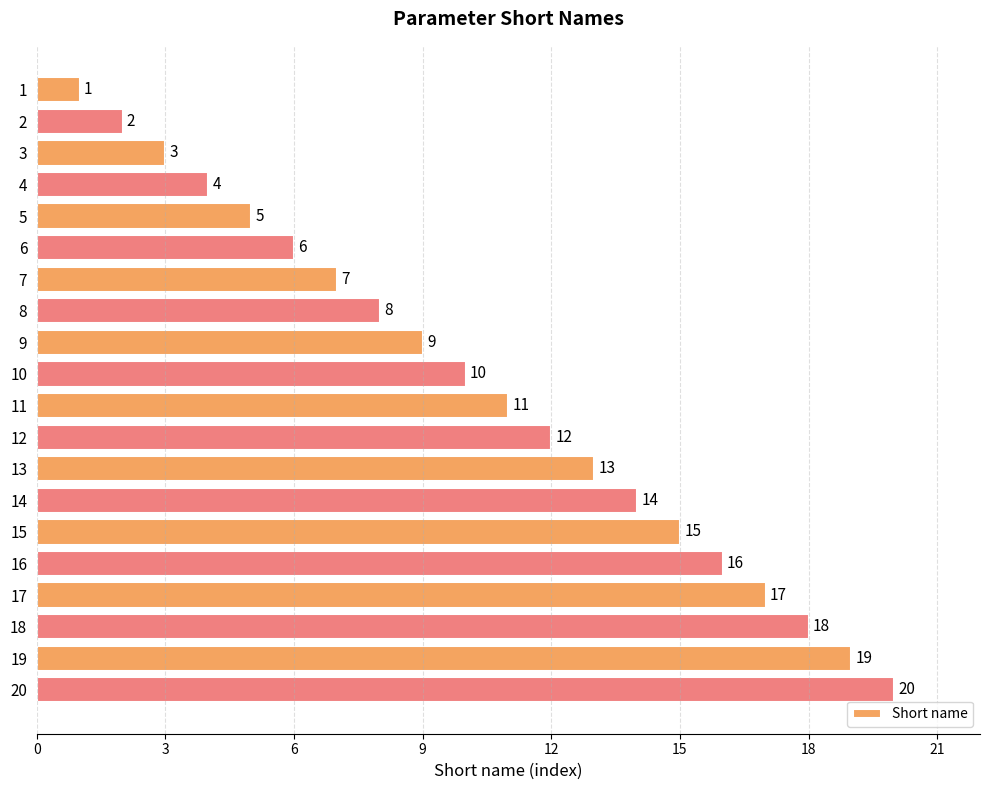

What is the value of the 5th bar from the top?

5